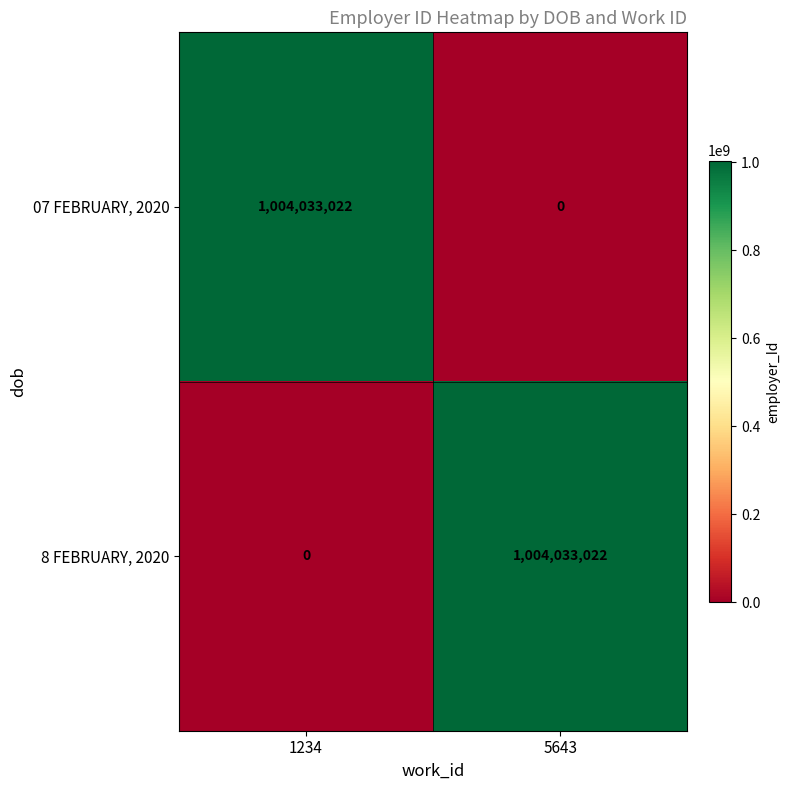

What is the spread (max minus min) of values at 1234?

1004033022